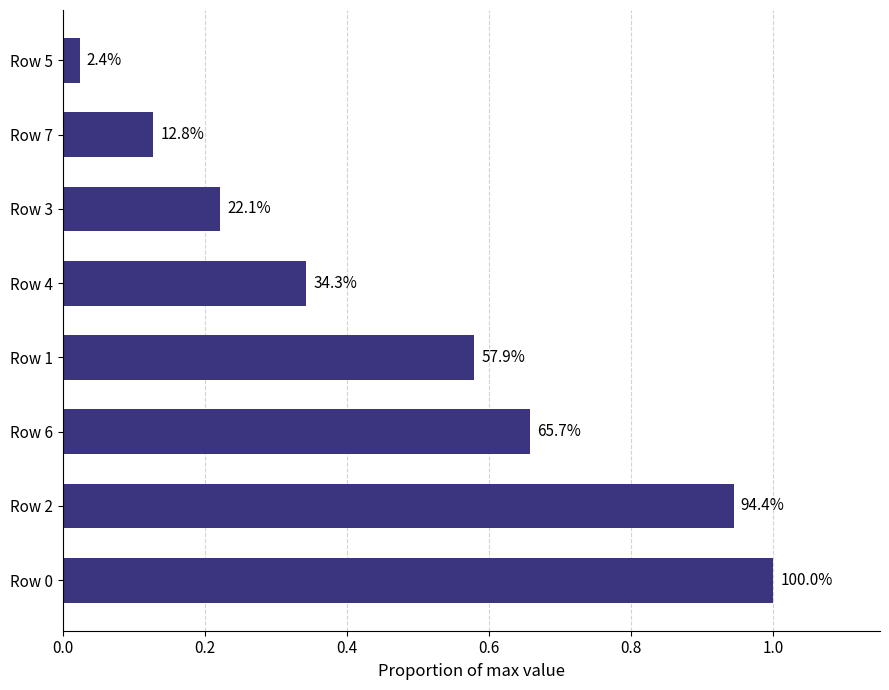

How many bars are there in total?

8